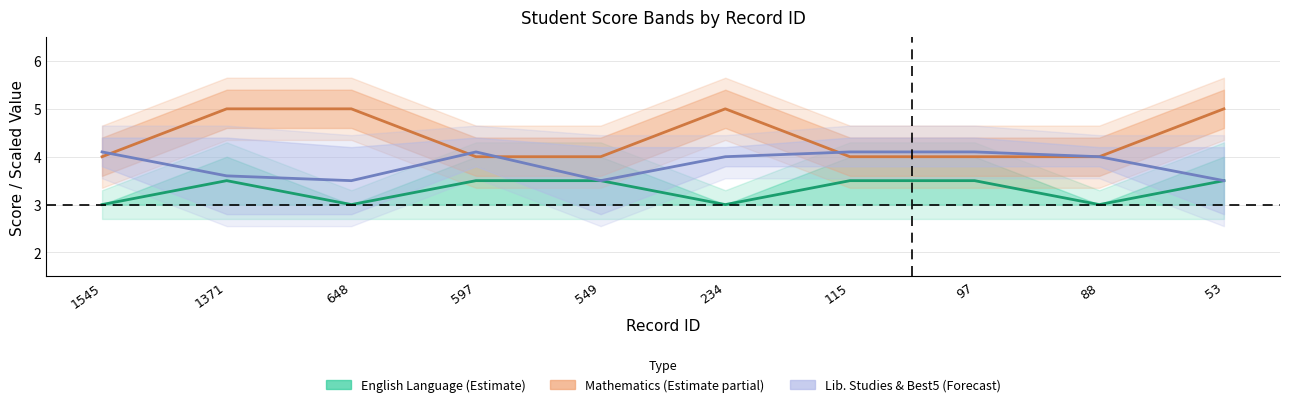

List the labels in order of English Language (Estimate) value, largest first.

1371, 597, 549, 115, 97, 53, 1545, 648, 234, 88